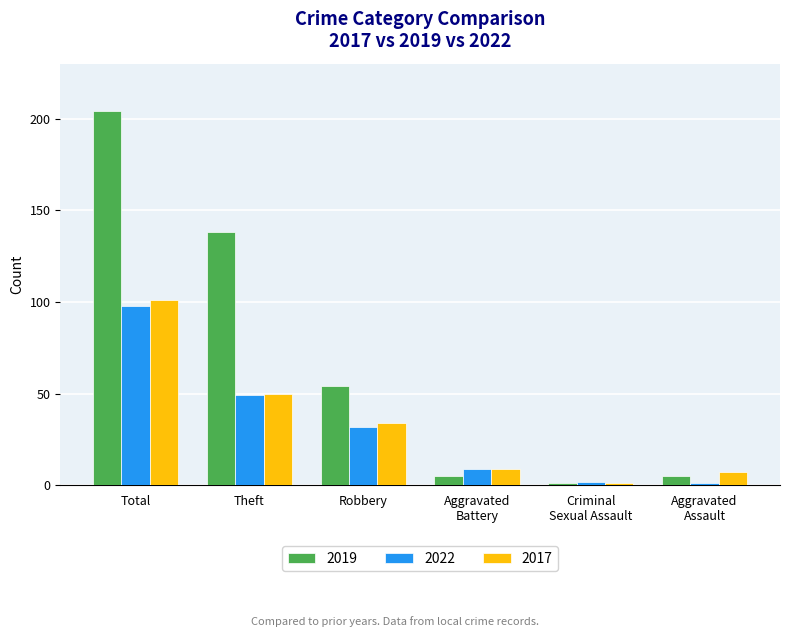

What is the minimum value shown in the chart?

1